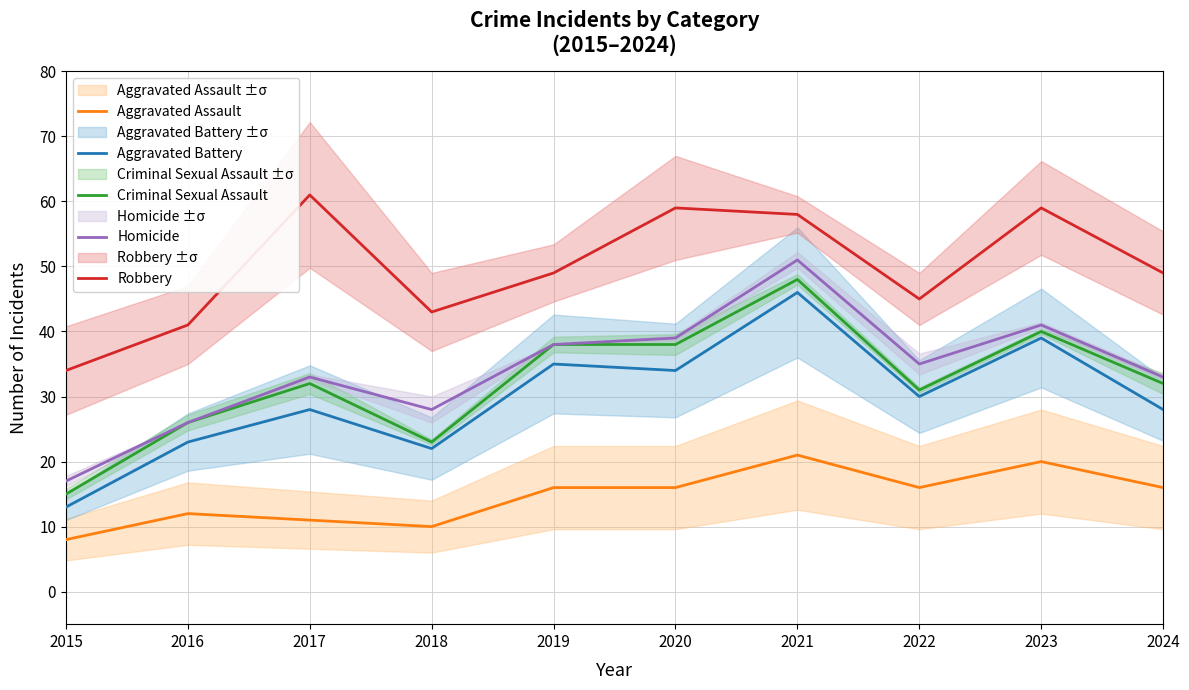

At which label does Aggravated Assault first exceed 16?

2021